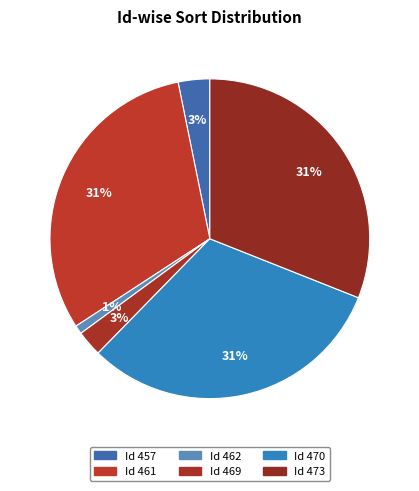

Rank the categories by value from highest to lowest.

470, 461, 473, 457, 469, 462